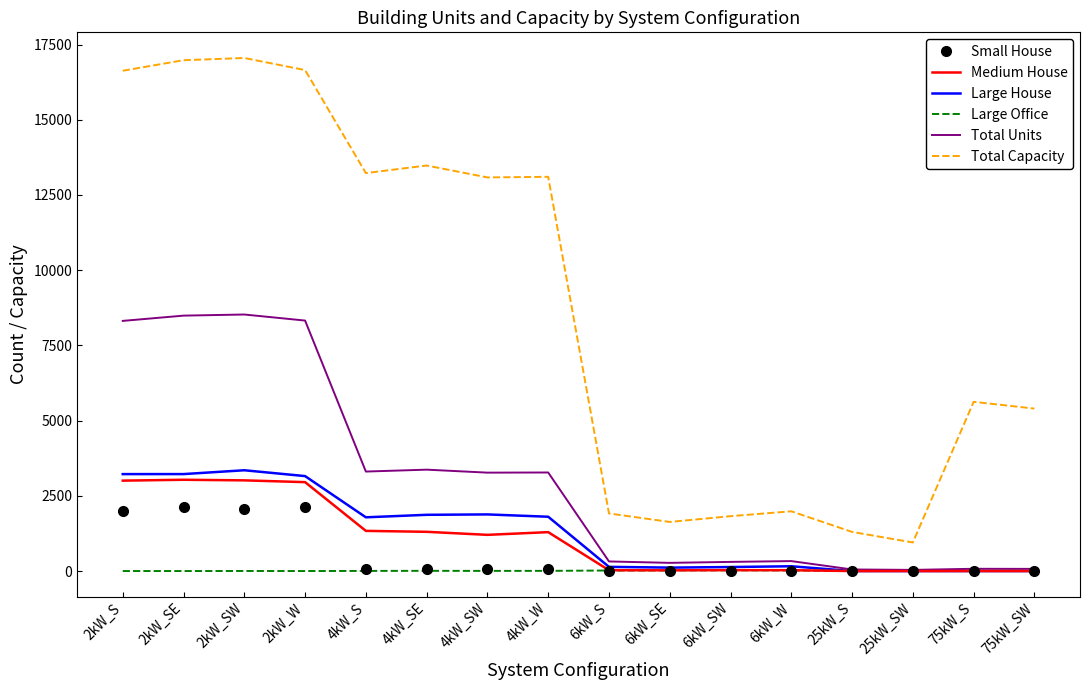

Rank the series by their maximum value, from highest to lowest.

Total Capacity, Total Units, Large House, Medium House, Small House, Large Office